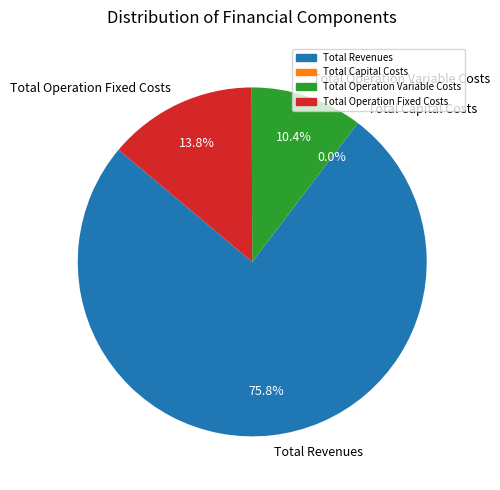

What is the smallest slice in the pie chart?

Total Capital Costs